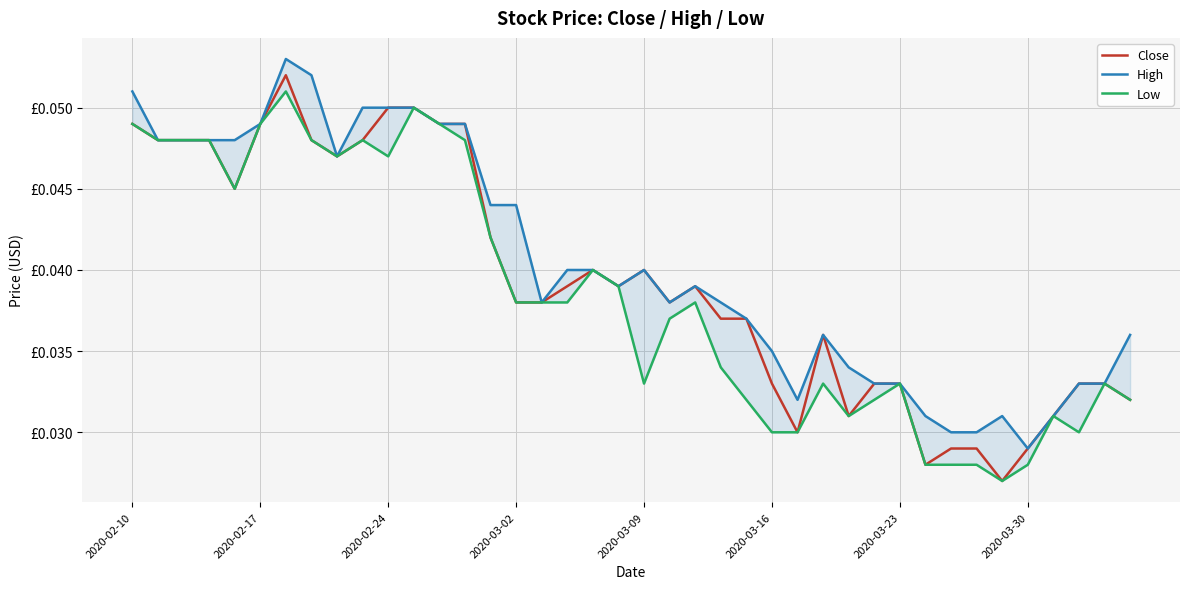

Where is the first local minimum for High?

8